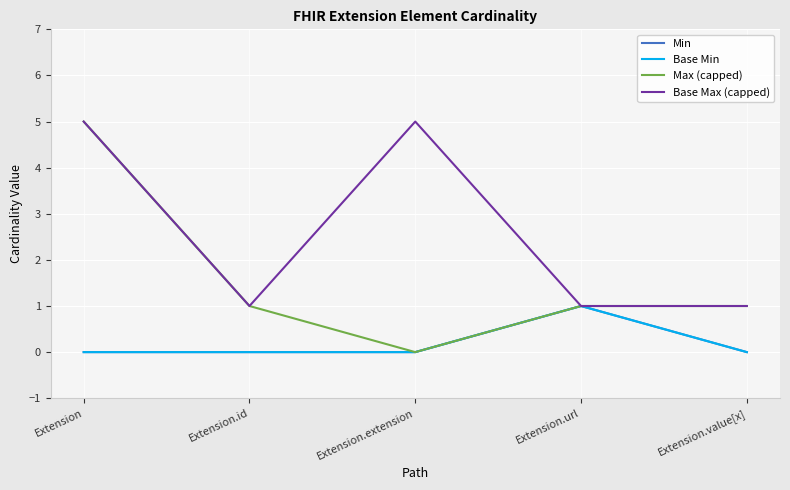

At how many categories does at least one series exceed 3?

2